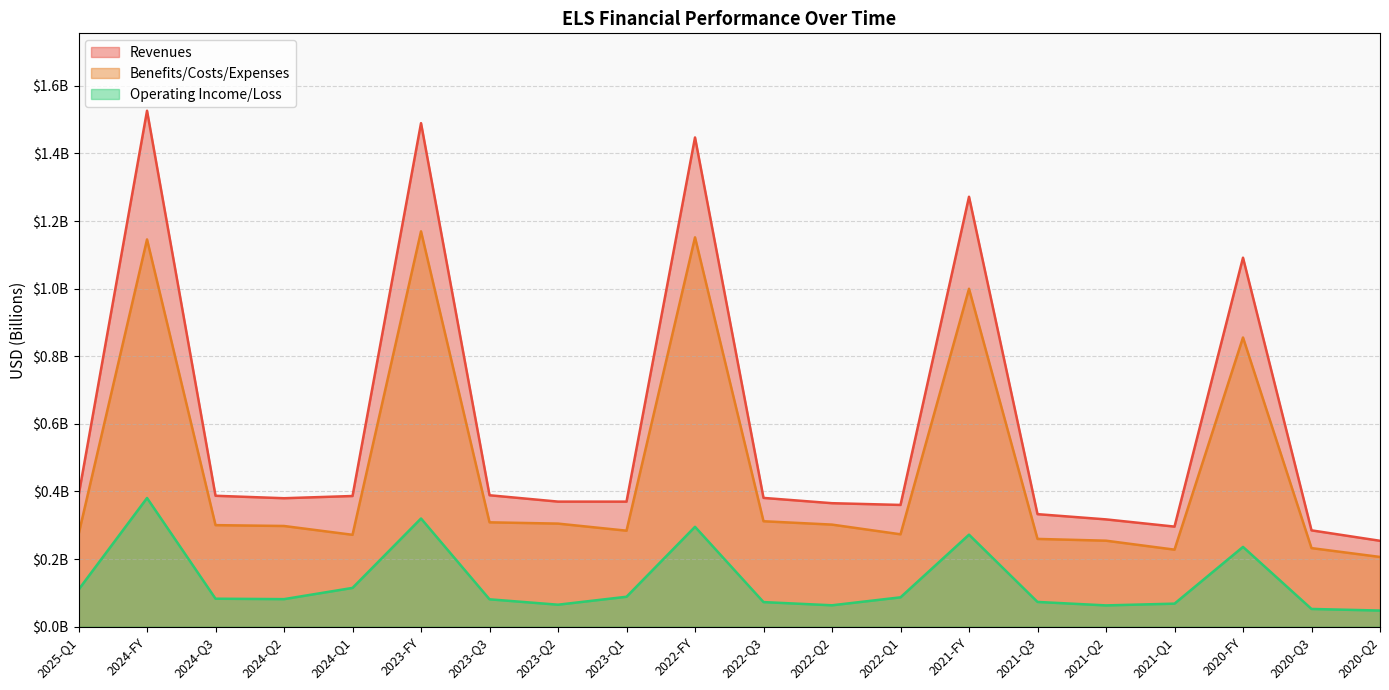

What is the sum of the Benefits/Costs/Expenses values at 2024-Q3 and 2023-Q2?

0.6